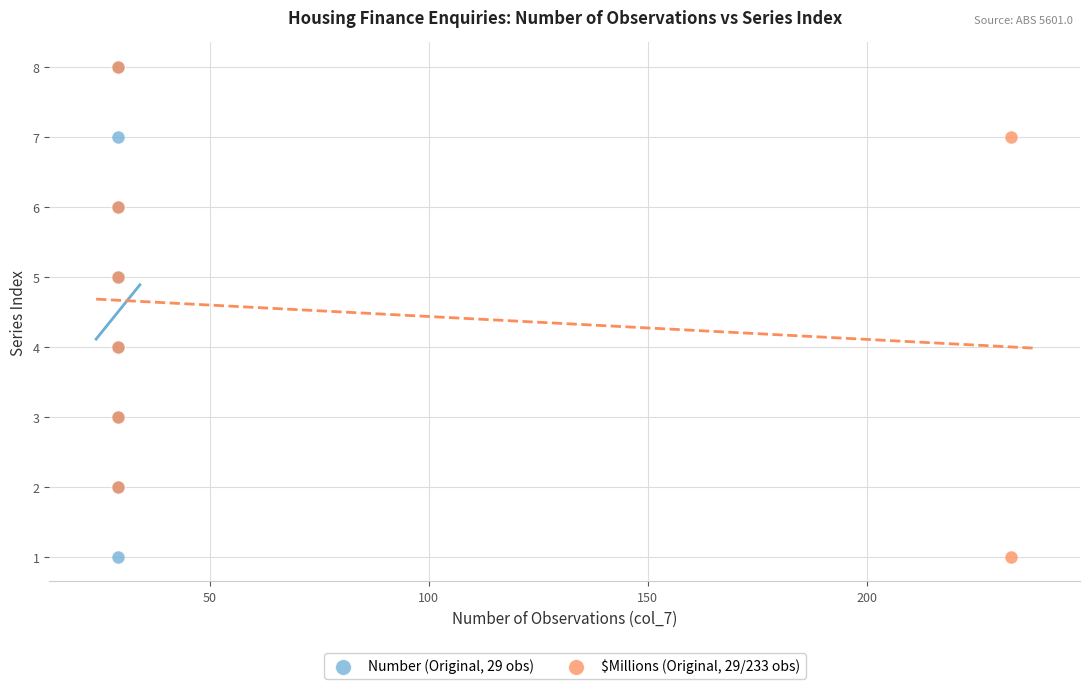

What are all the series names shown in the legend?

Number (Original, 29 obs), $Millions (Original, 29/233 obs)